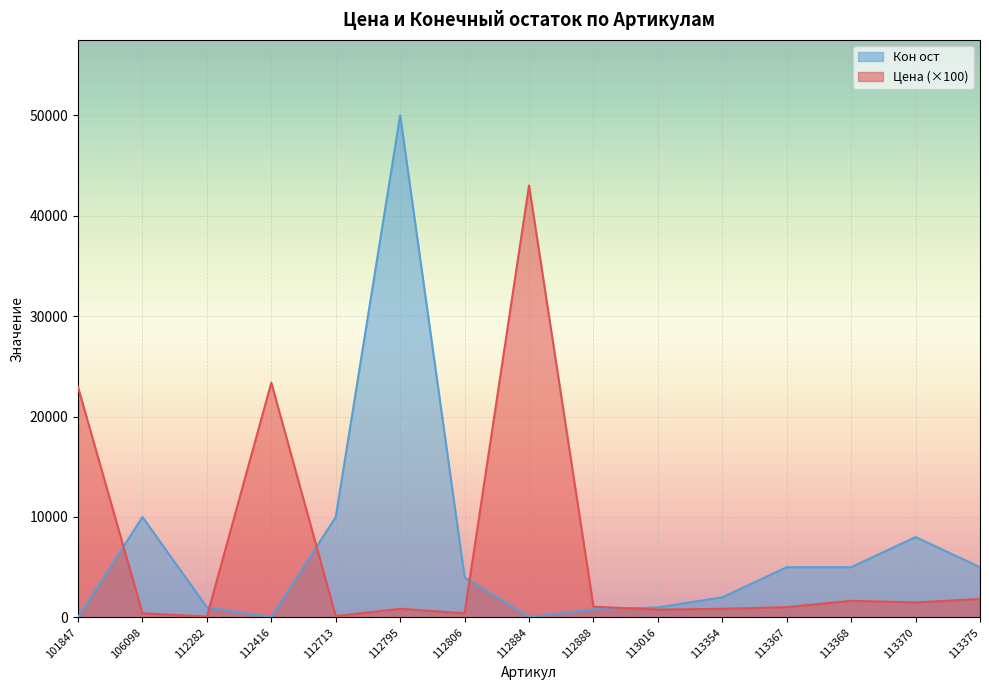

Count the number of data series in this chart.

2